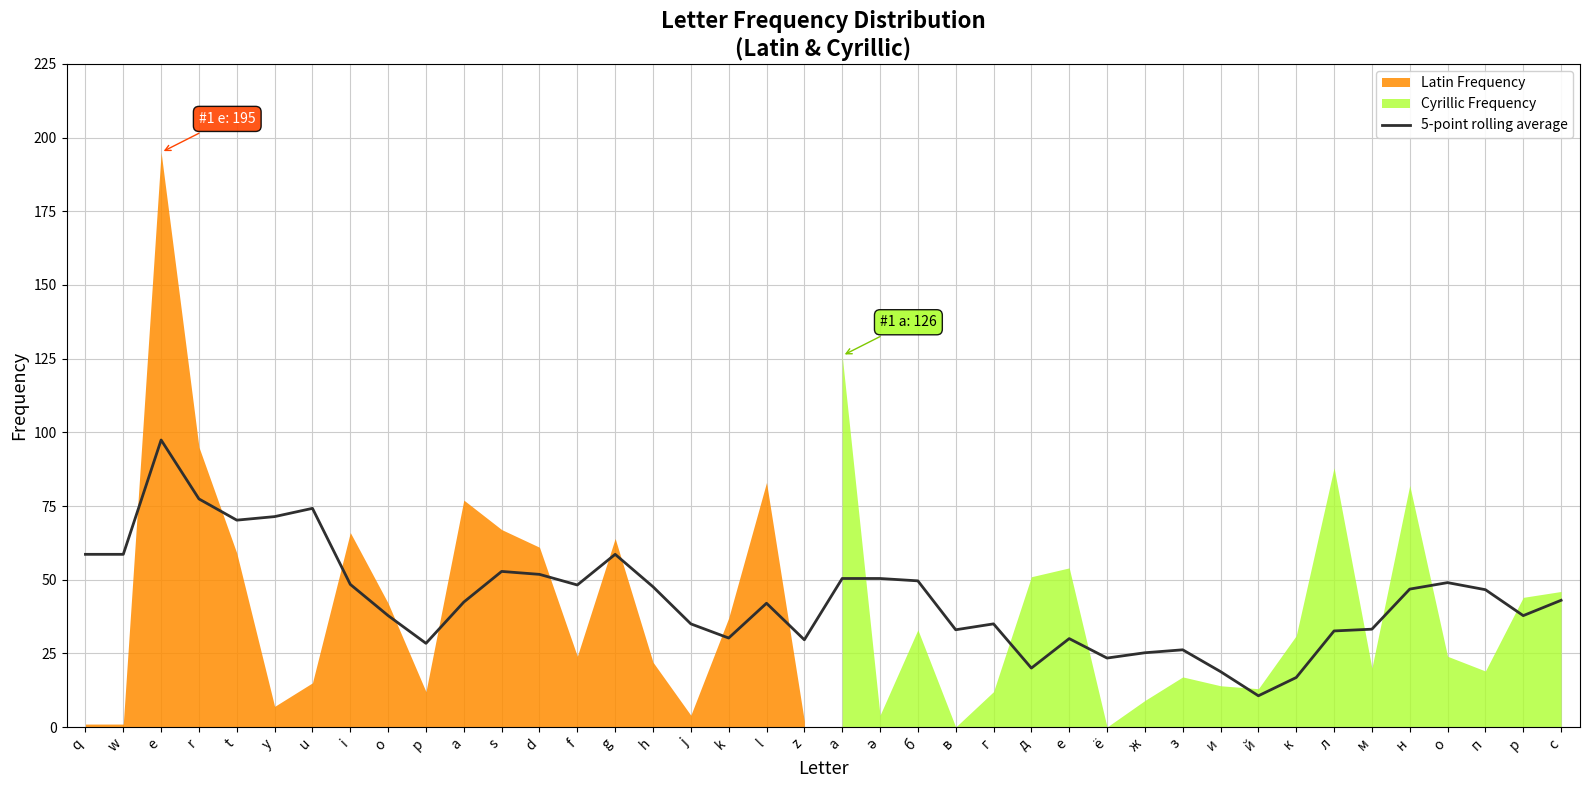

The 5-point rolling average series shows 88.5 at а. True or false?

False